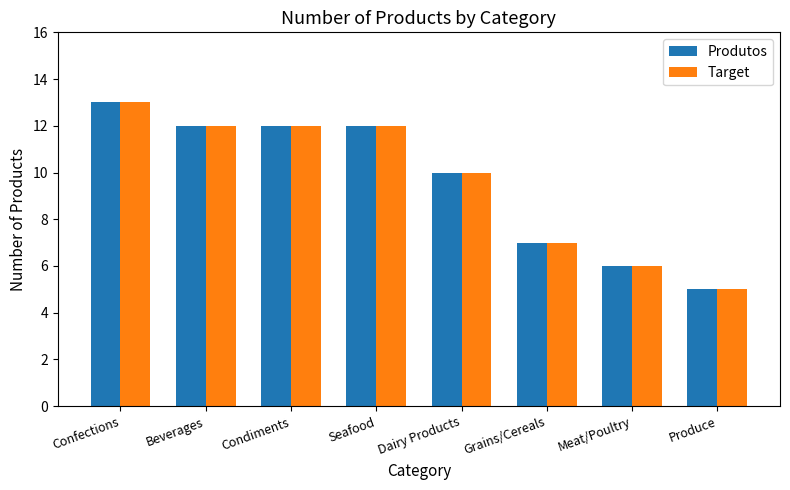

True or false: Produtos has a value of 13 at Confections.

True